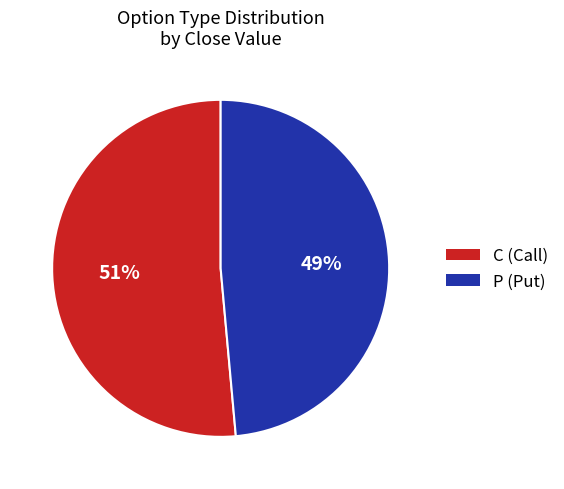

Which has a higher value, P or C?

C